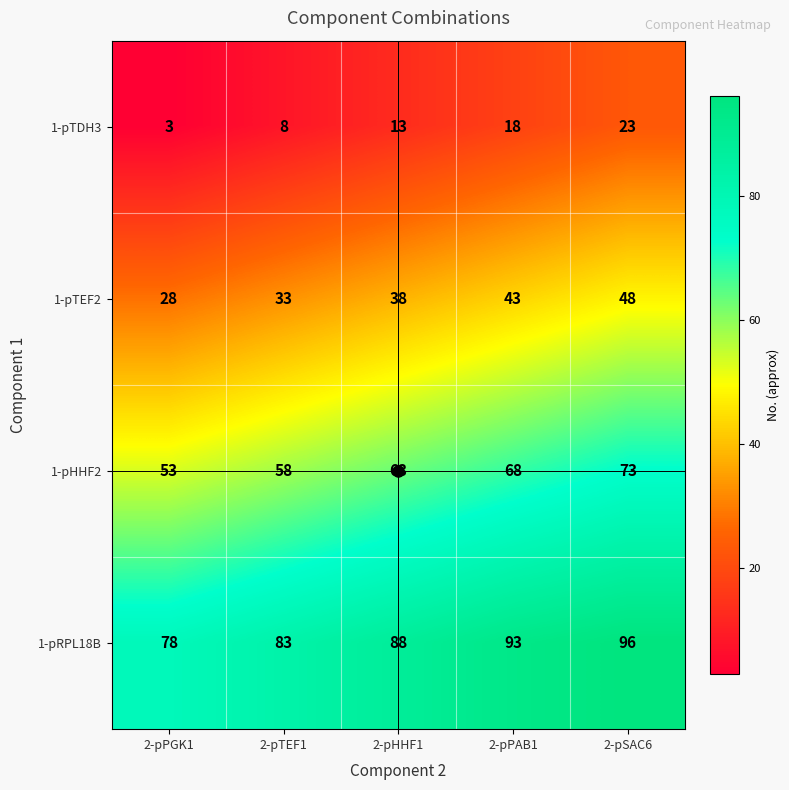

The value of 1-pTDH3 at 2-pTEF1 is 11. True or false?

False